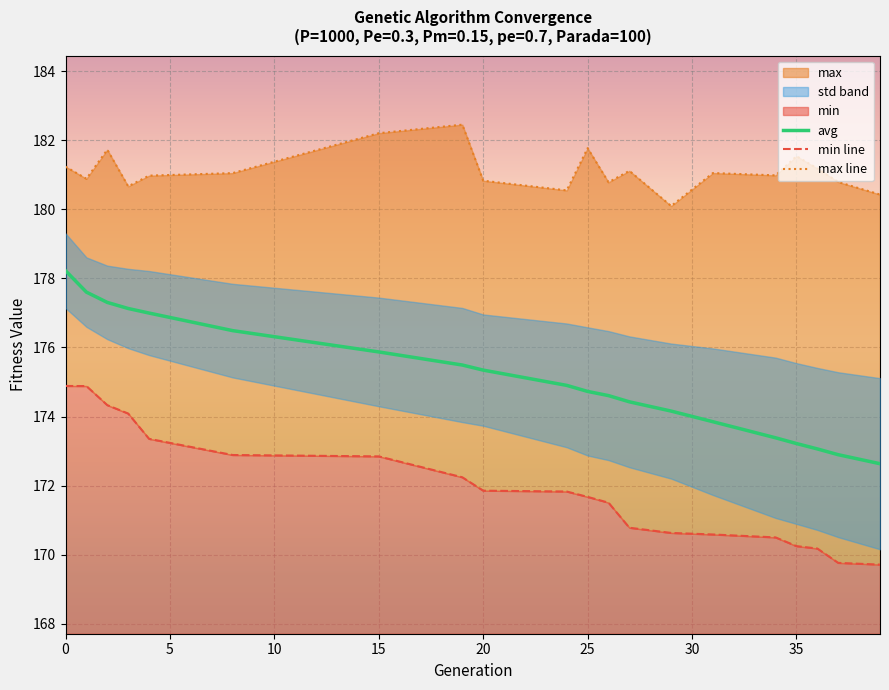

True or false: avg has a value of 269.1 at 25.

False